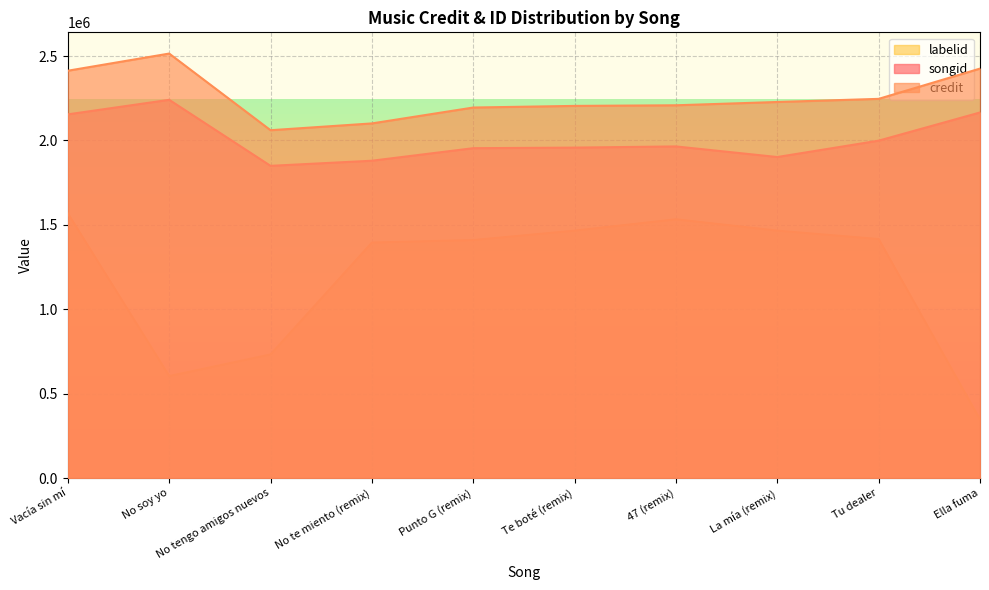

At which label does songid first exceed 1964469?

Vacía sin mí